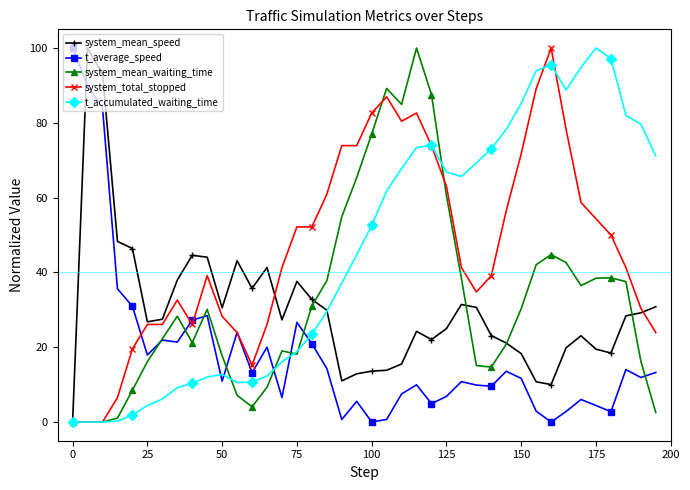

What is the difference between the maximum and second lowest values in the t_accumulated_waiting_time series?

100.0